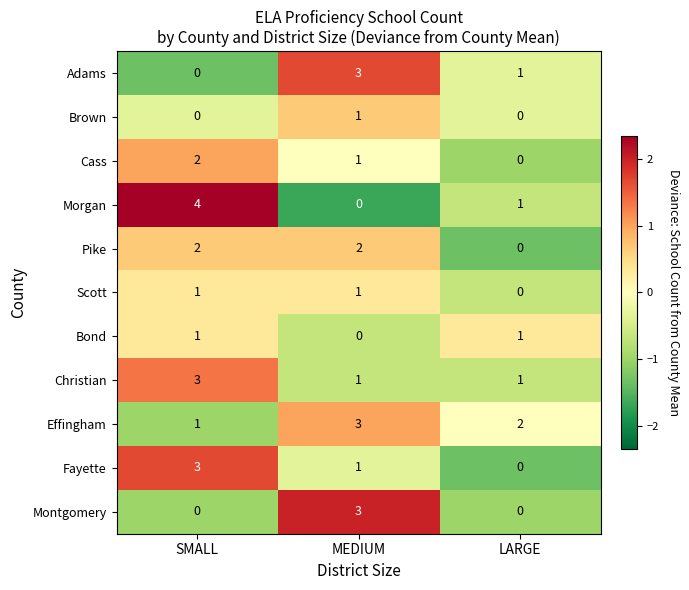

Which series has the largest range (max minus min)?

Morgan